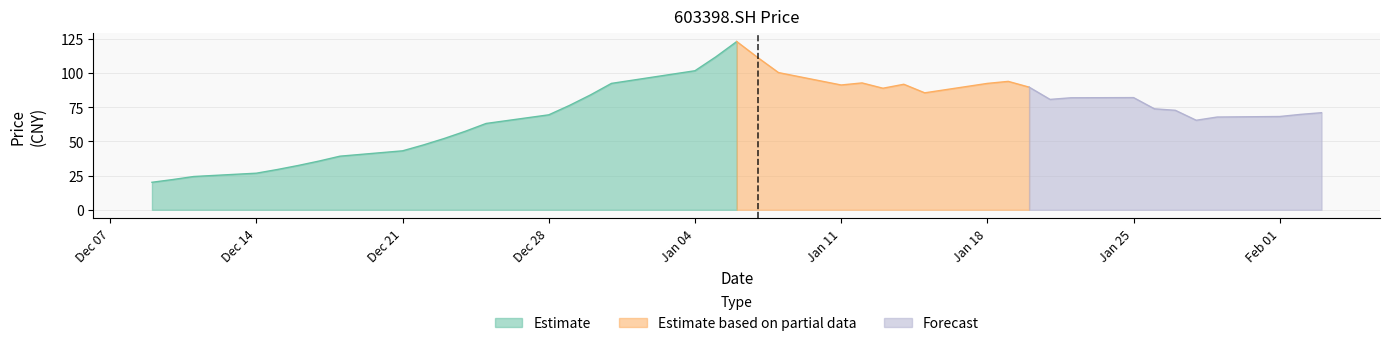

What position from the left is 2015-12-30?

16